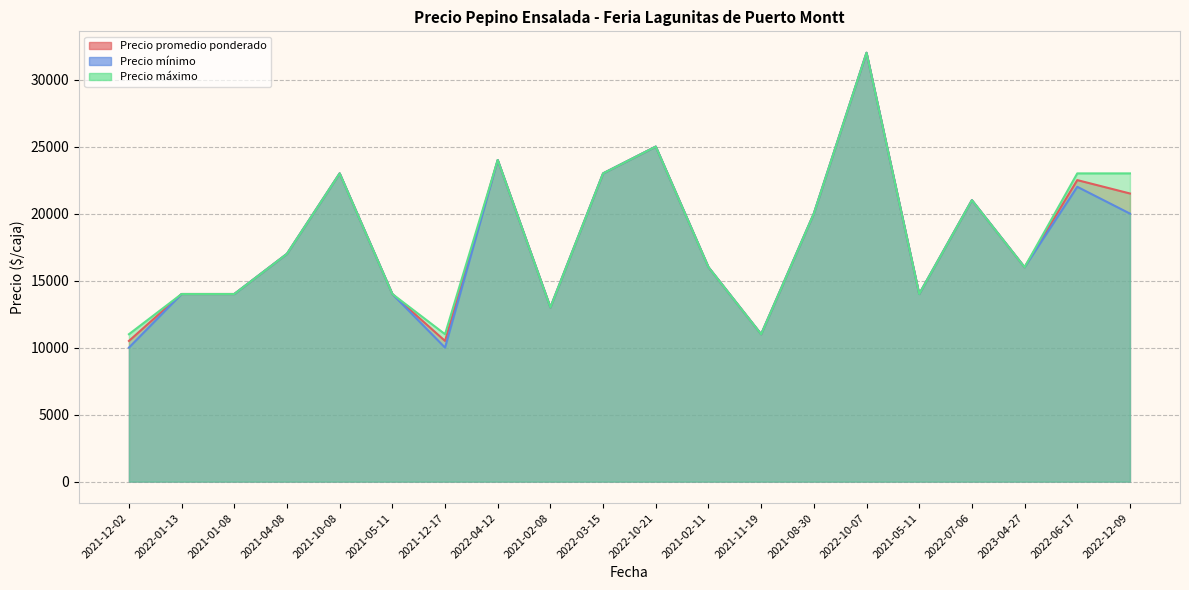

What is the label of the 20th point from the left?

2022-12-09